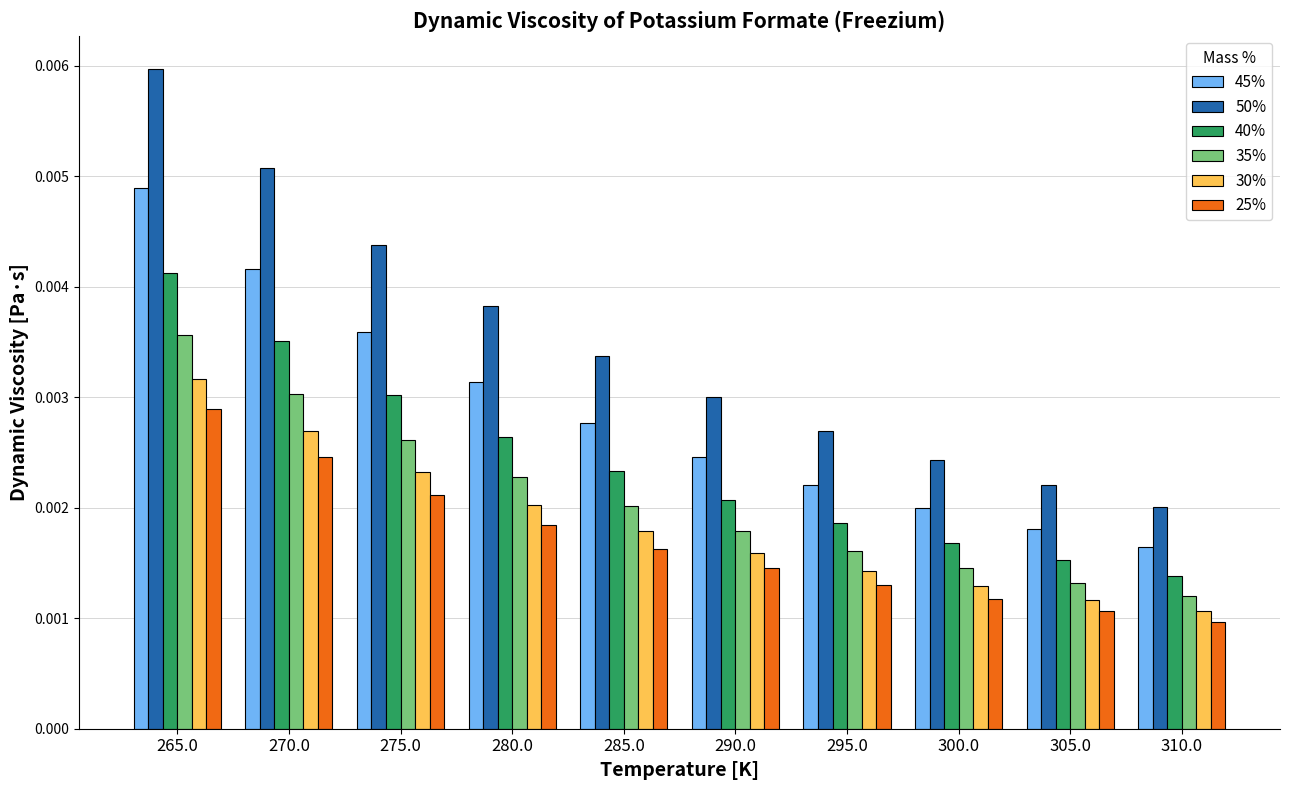

Which series has the largest total across all categories?

50%